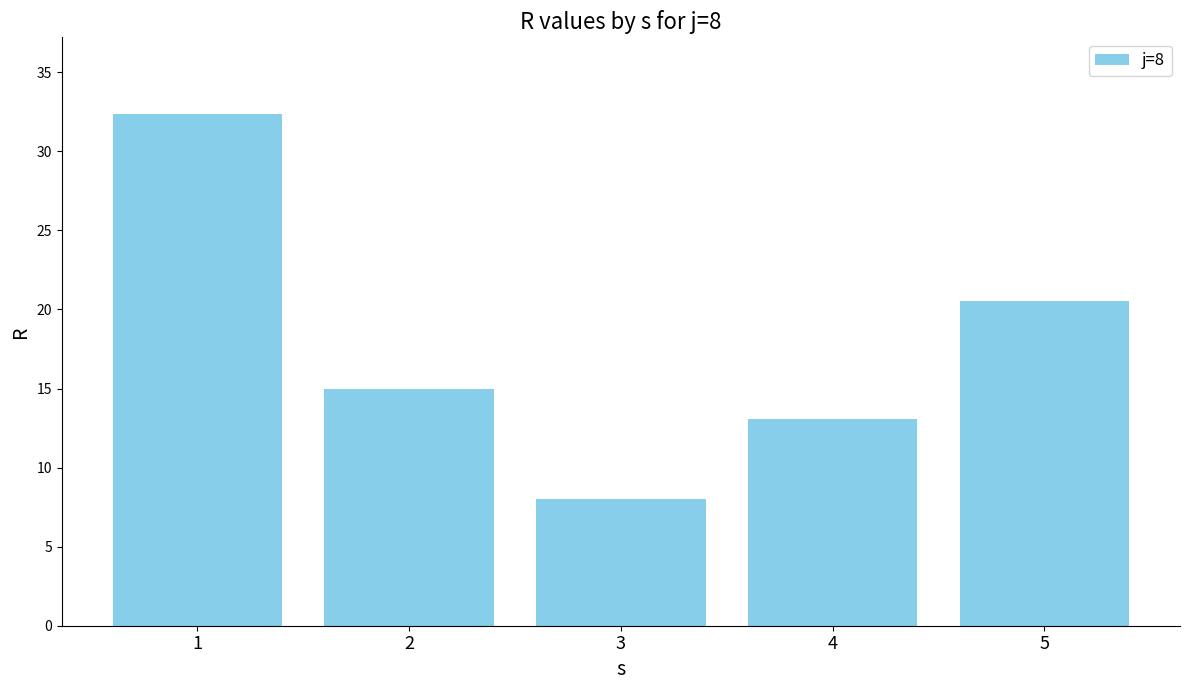

Rank the categories by value from highest to lowest.

1, 5, 2, 4, 3